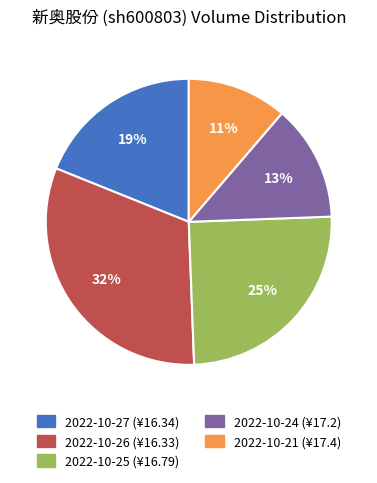

Is it true that 2022-10-25 is 35% of the pie?

False